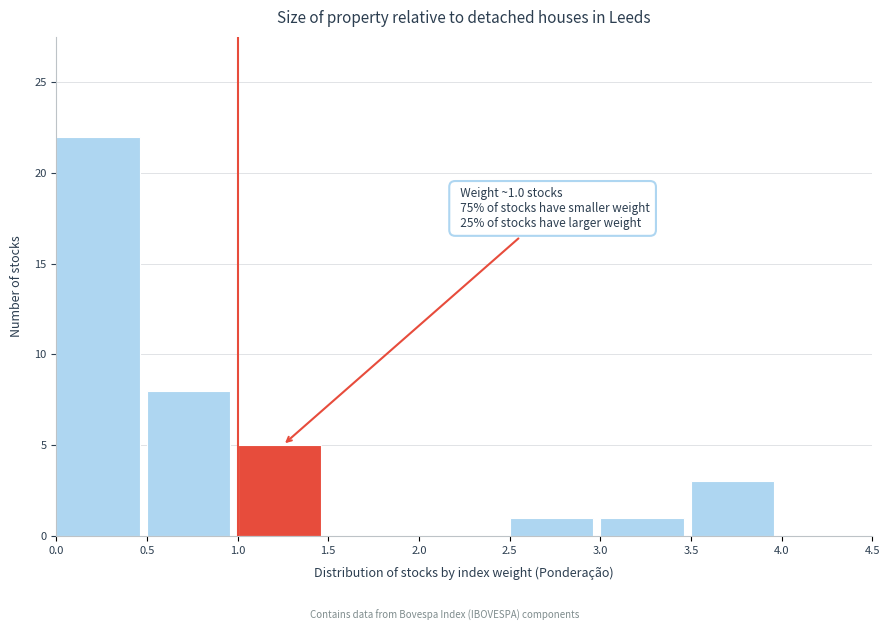

Over which range of the x-axis is the bar tallest?

0.0 to 0.5